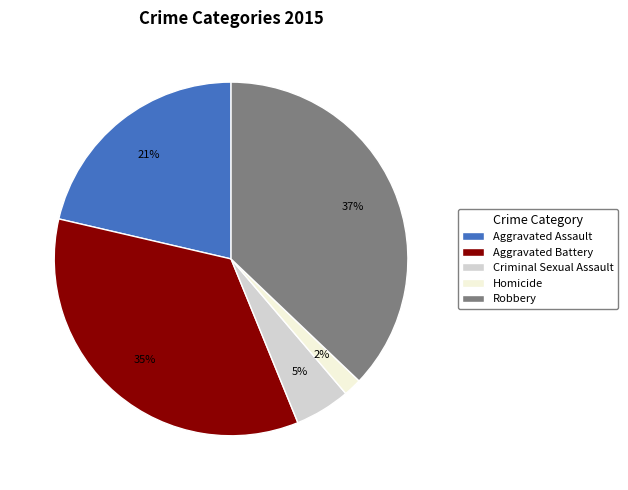

Which category has the smallest portion of the pie?

Homicide